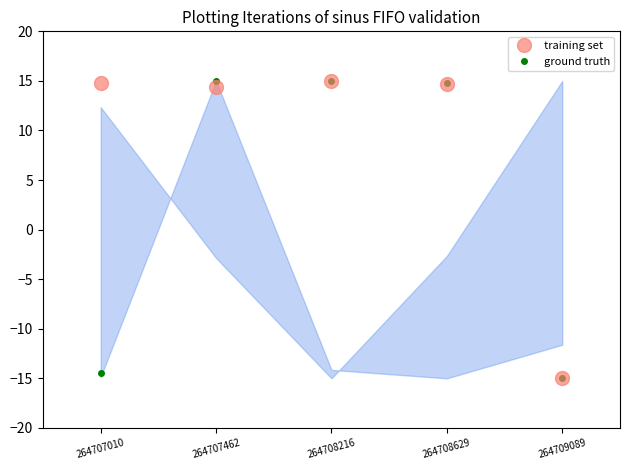

Where does the training set series first go above 14?

264707010